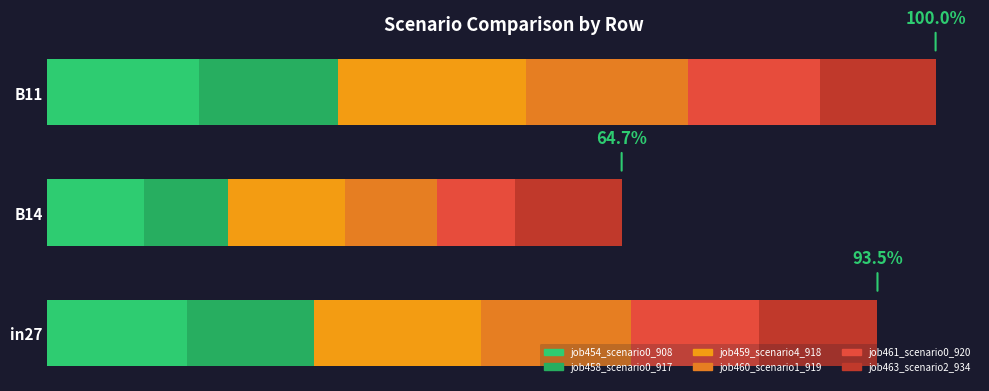

How many series are shown in this chart?

6